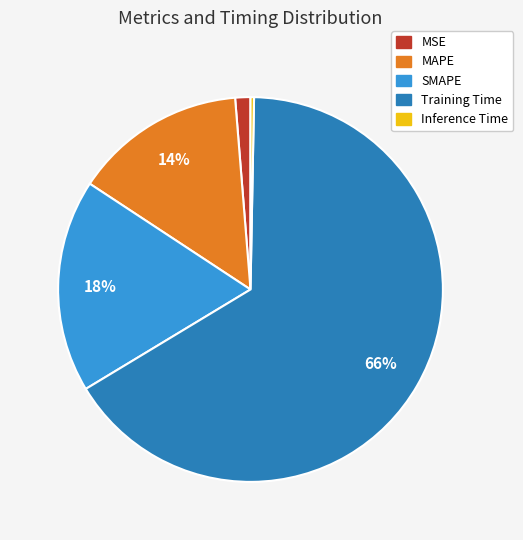

Is Training Time the majority of the pie?

Yes